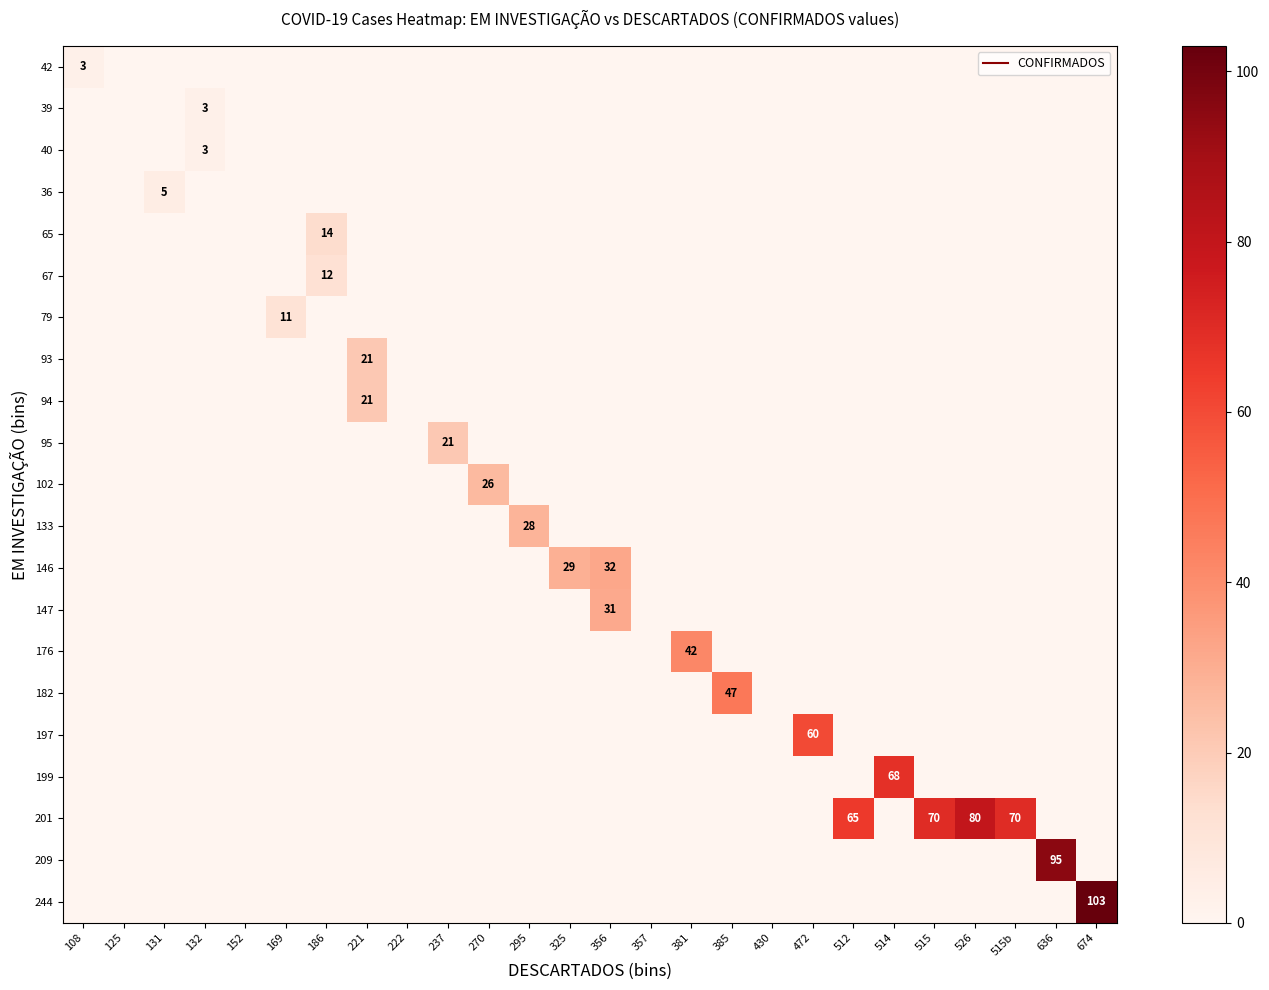

Which category has the highest value in the 147 series?

356